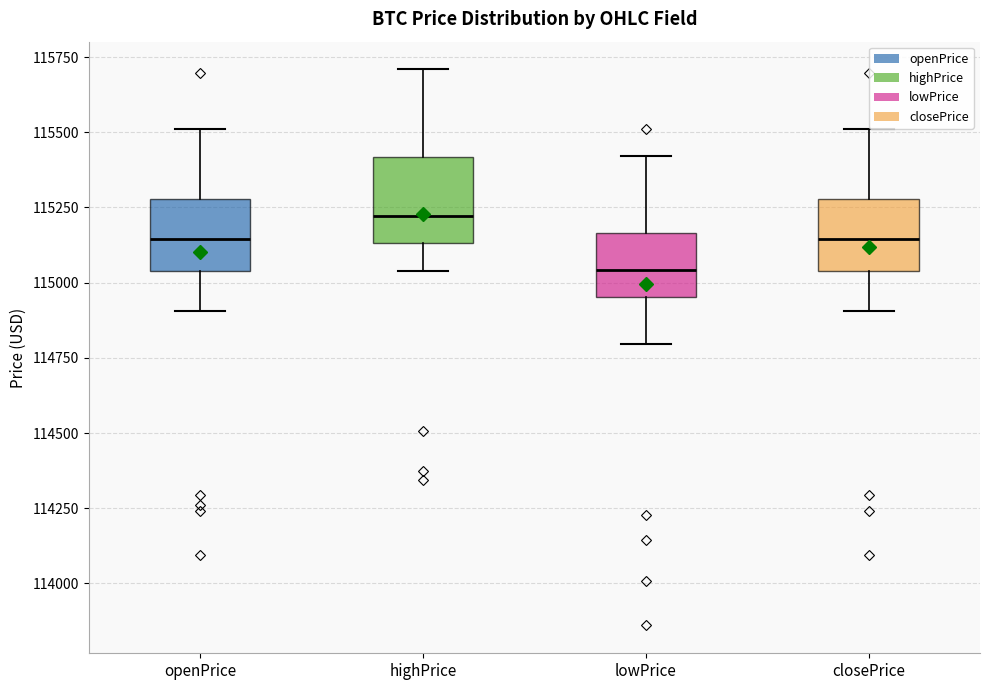

Reading left to right, transcribe this box plot: for each box, give where its median line is, the range the box spans, and where its two whiskers end, as read against the y-axis. The values are not printed on the chart, so give them approximately, as read against the axis.

openPrice: median 115150, box 115050 to 115300, whiskers 114900 to 115500
highPrice: median 115200, box 115150 to 115400, whiskers 115050 to 115700
lowPrice: median 115050, box 114950 to 115150, whiskers 114800 to 115400
closePrice: median 115150, box 115050 to 115300, whiskers 114900 to 115500